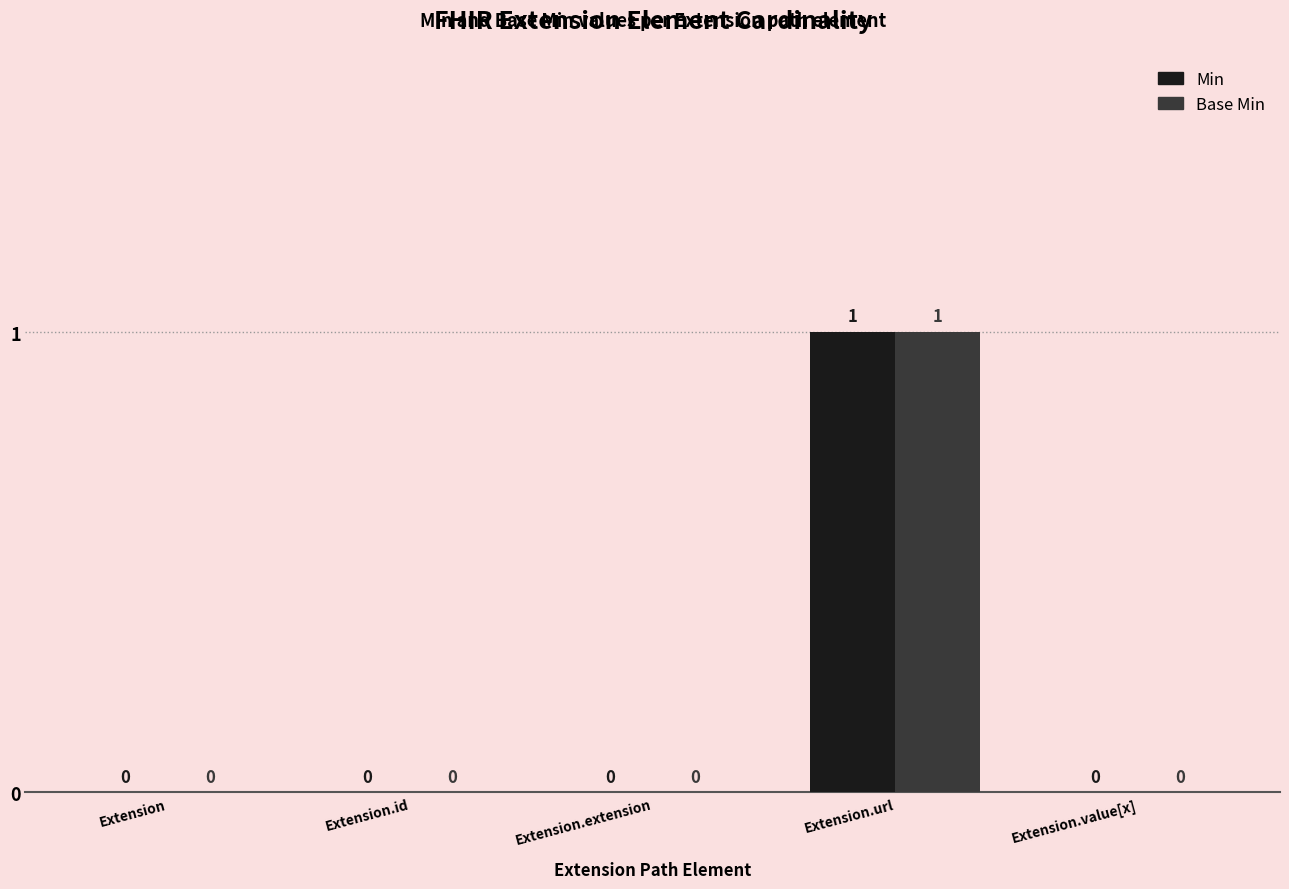

The Min series shows 0 at Extension.extension. True or false?

True